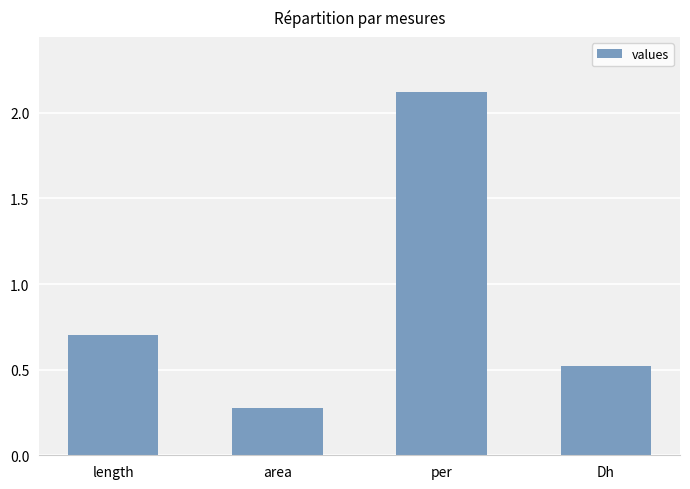

At which category does the chart reach its minimum across all series?

area